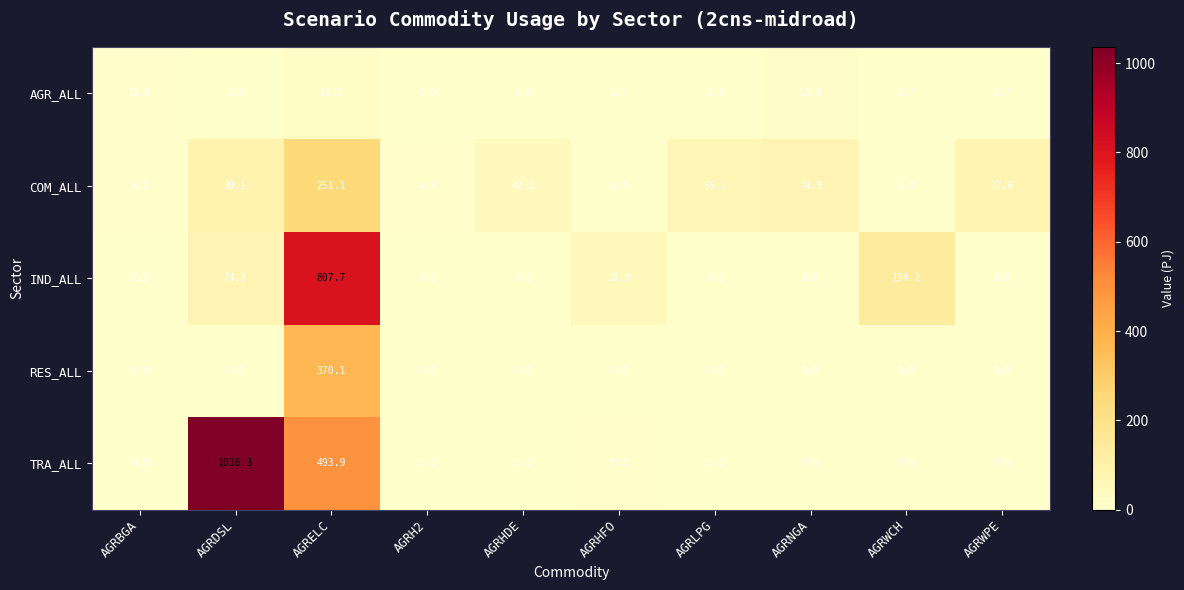

Is it true that AGR_ALL equals 0.0 at AGRH2?

True